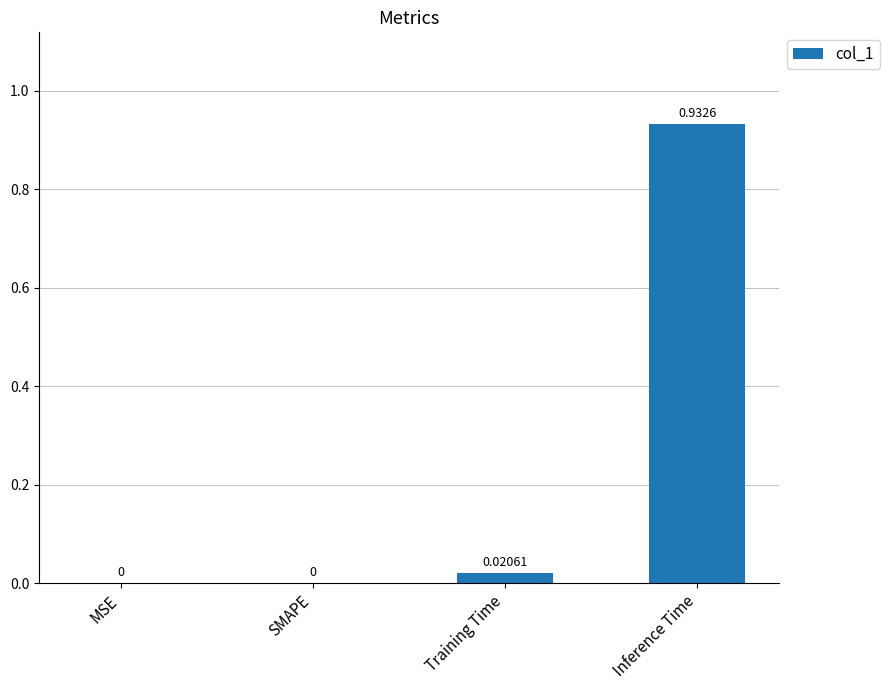

Between SMAPE and Training Time, which is larger?

Training Time